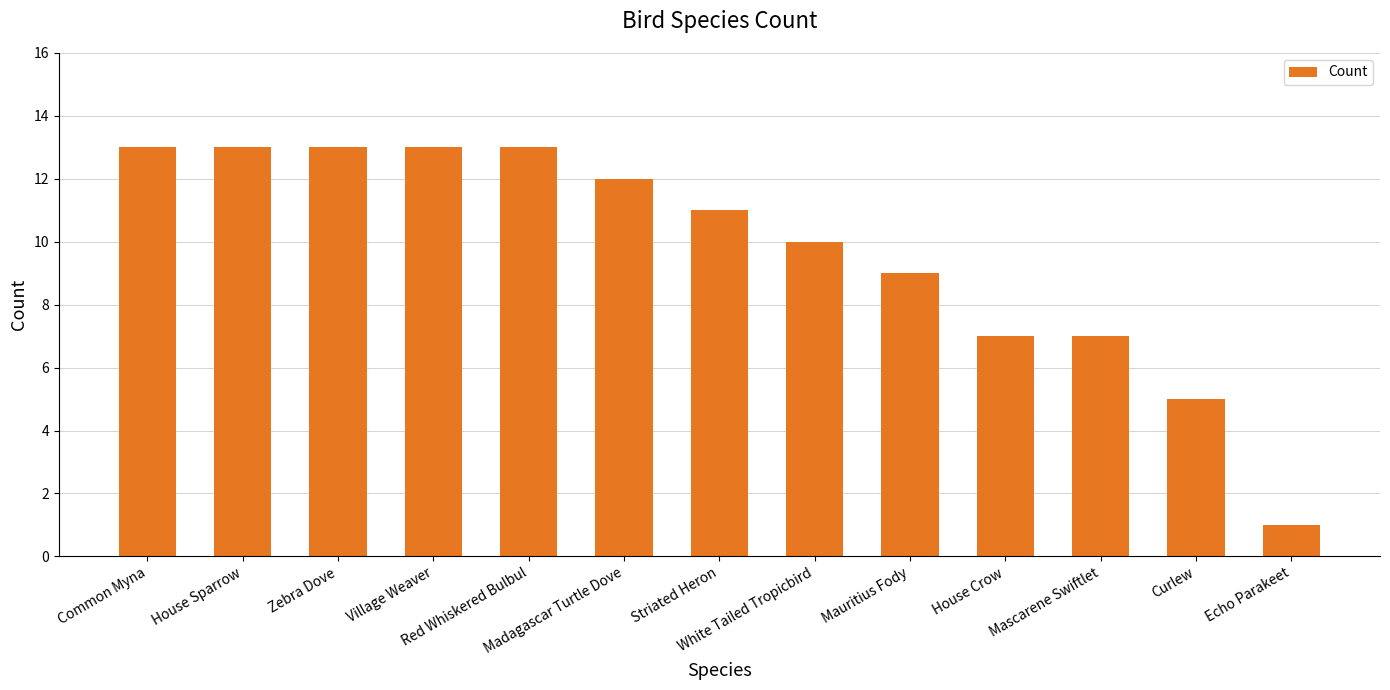

What is the label of the 7th bar from the right?

Striated Heron